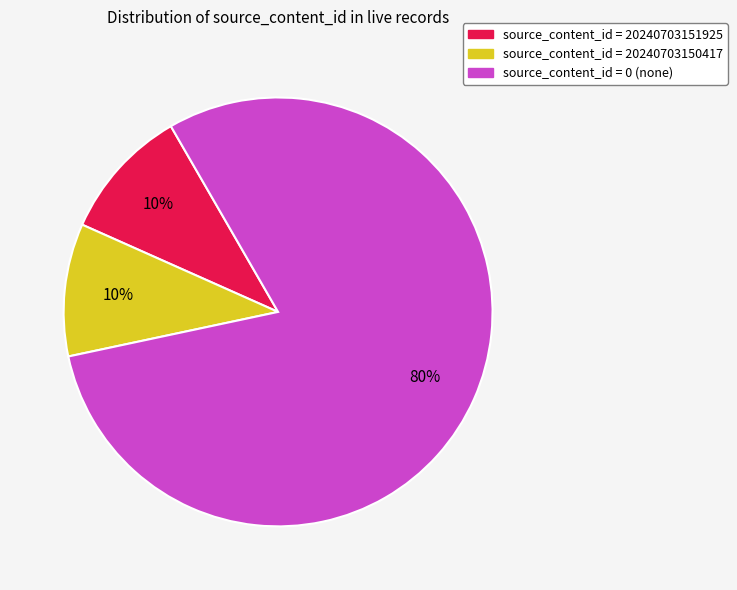

How many segments does this pie chart have?

3